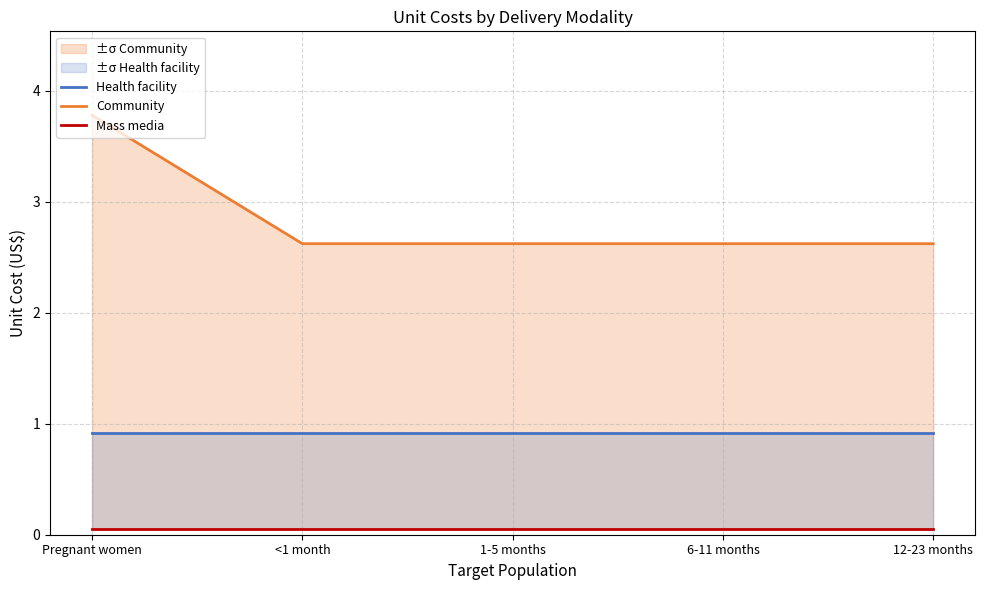

Rank the categories by Mass media value from lowest to highest.

Pregnant women, <1 month, 1-5 months, 6-11 months, 12-23 months